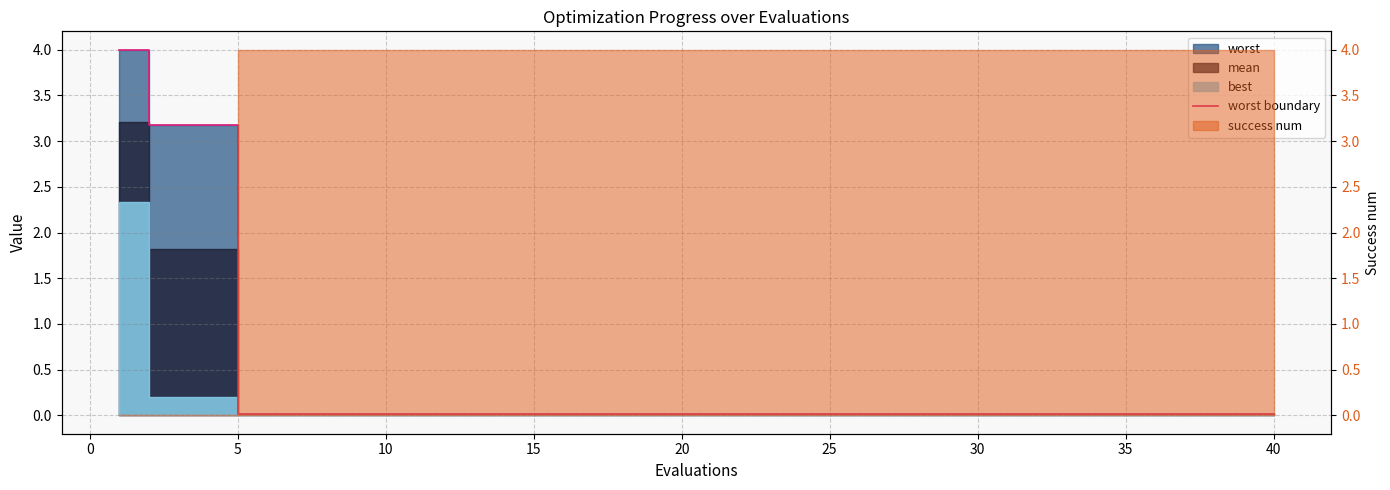

At which category does the chart reach its minimum across all series?

5